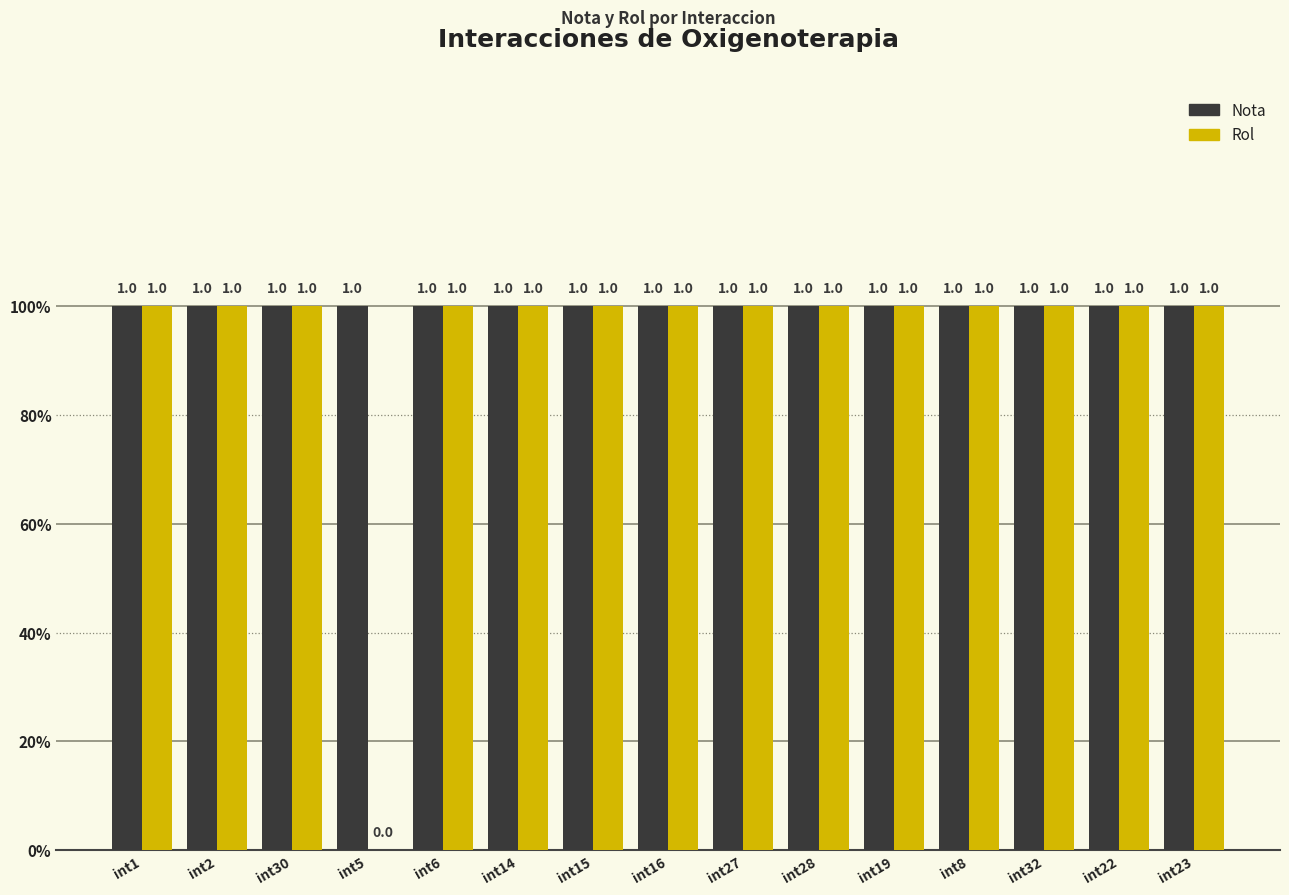

What position from the right is int5?

12